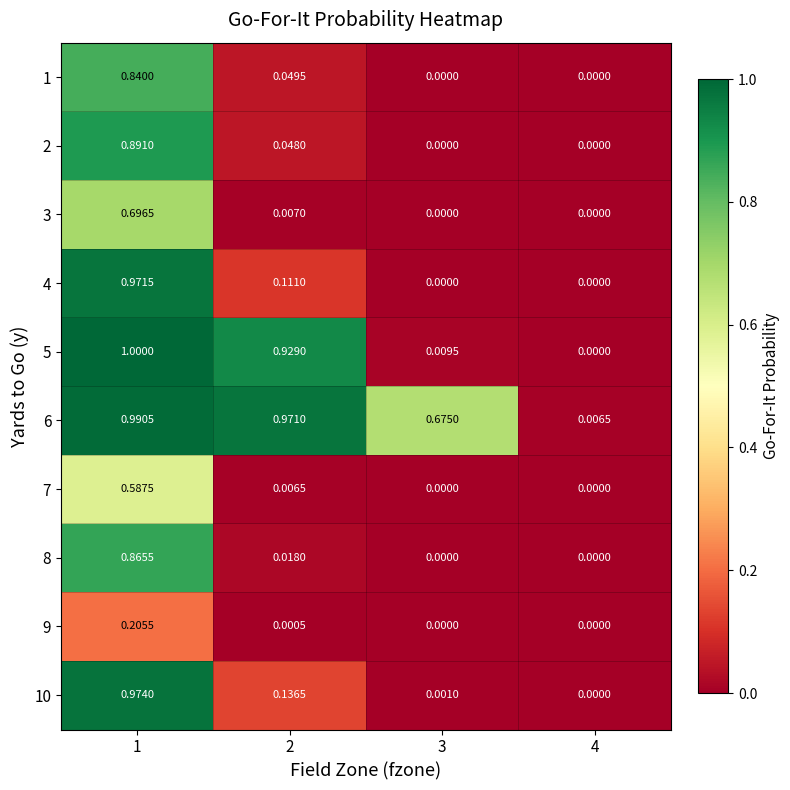

At how many categories does at least one series exceed 0?

4